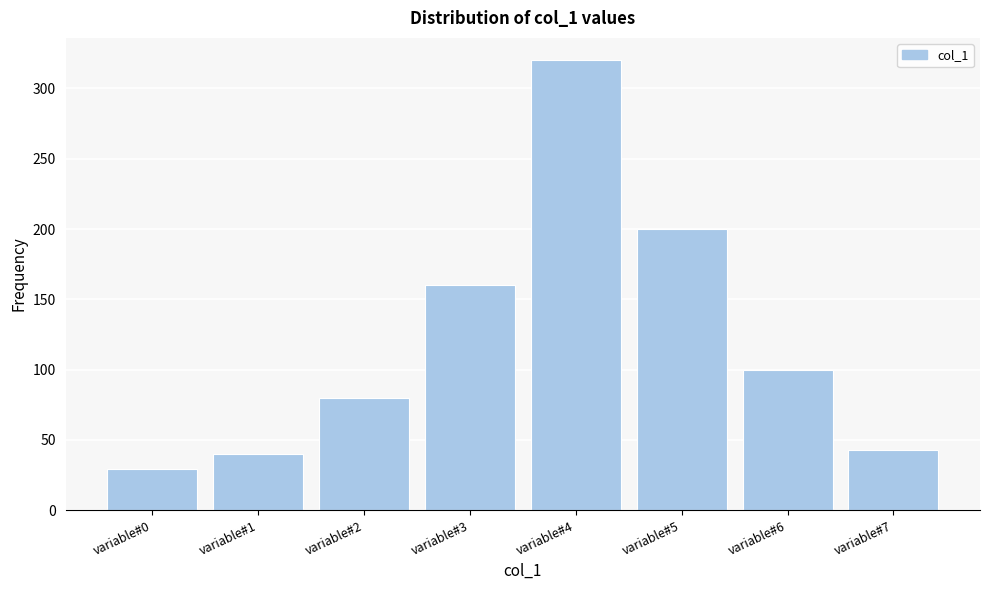

Reading left to right, extract all data points from this chart.

29	40	80	160	320	200	100	43